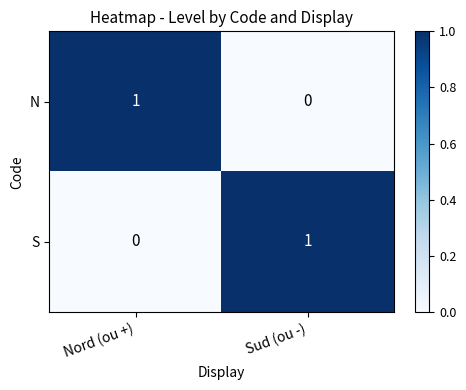

At which label does N reach its minimum?

Sud (ou -)